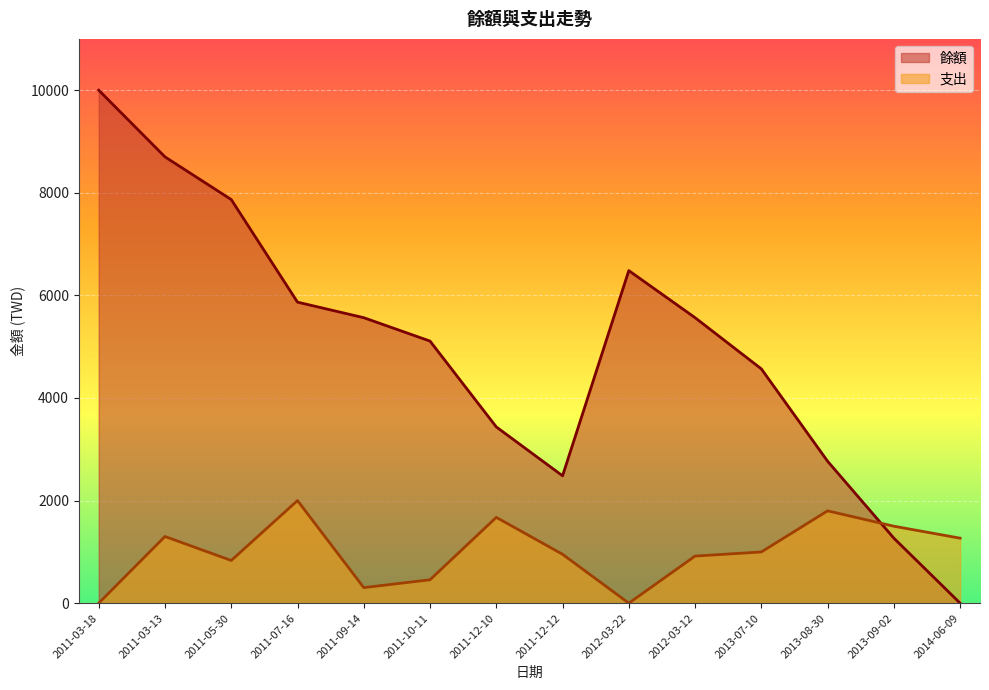

Where is the first local maximum for 支出?

2011-03-13